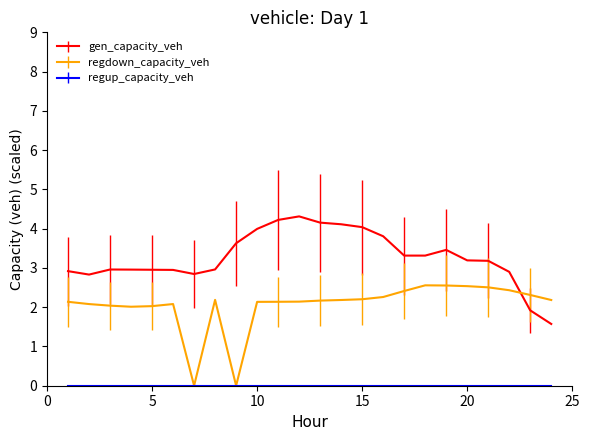

After their last crossing, which series has the higher values: gen_capacity_veh or regdown_capacity_veh?

regdown_capacity_veh